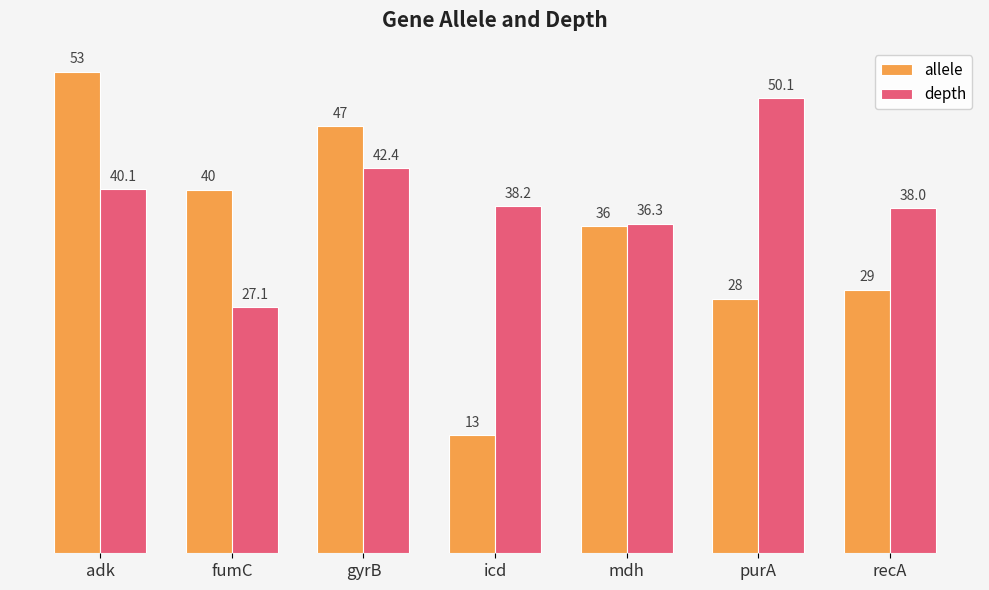

Does the chart contain stacked bars?

No